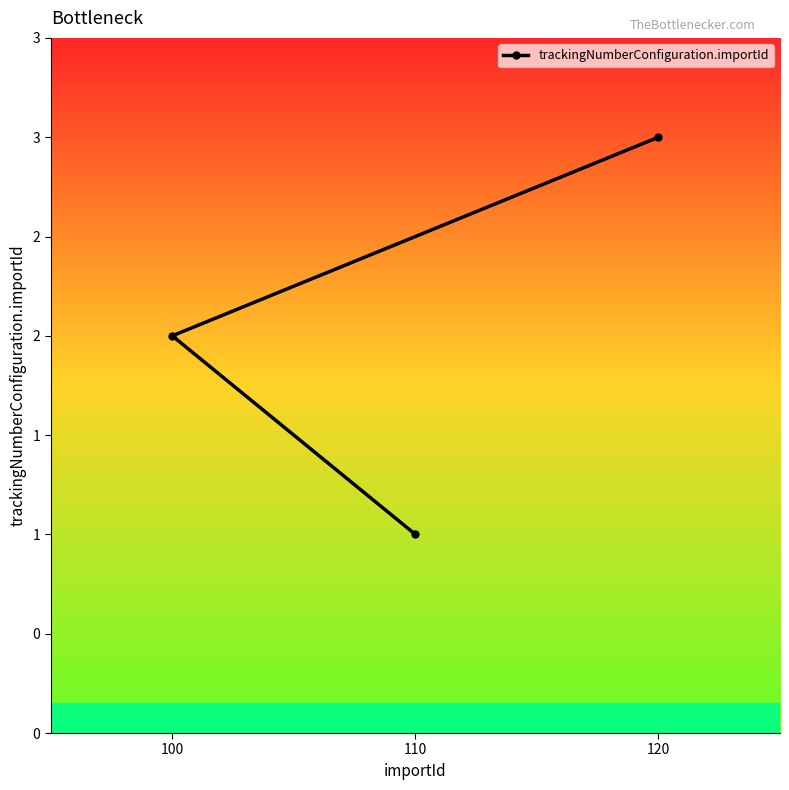

The chart shows a value of 2 at 100. True or false?

True